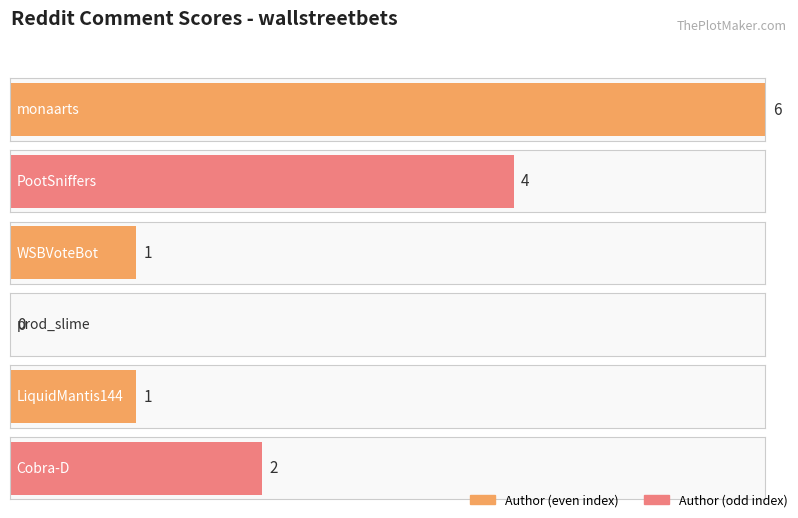

Which has a higher value, LiquidMantis144 or WSBVoteBot?

LiquidMantis144